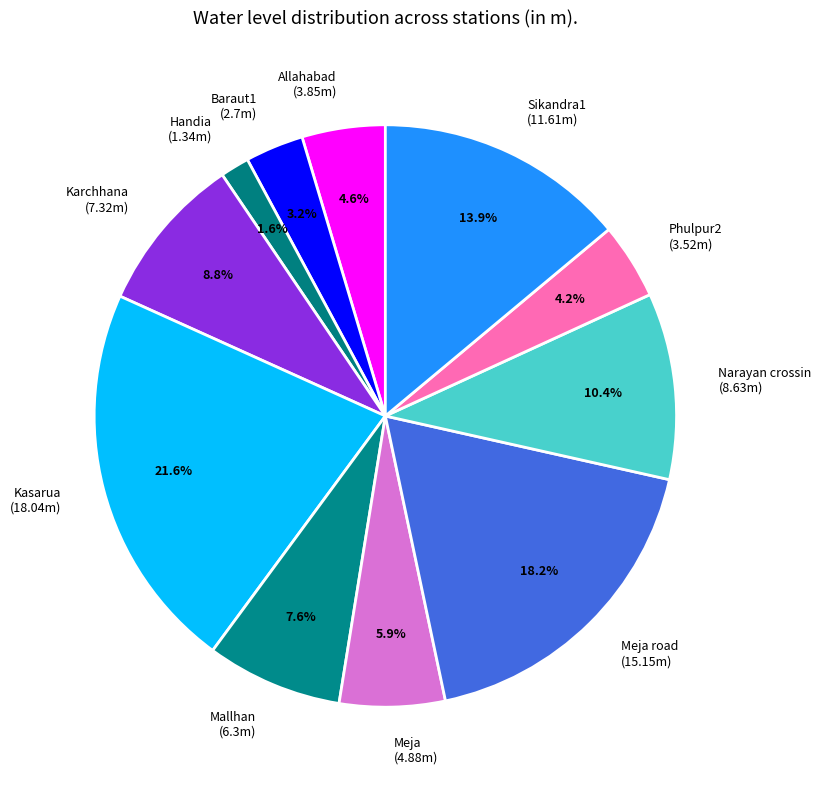

What is the largest slice in the pie chart?

Kasarua (18.04m)